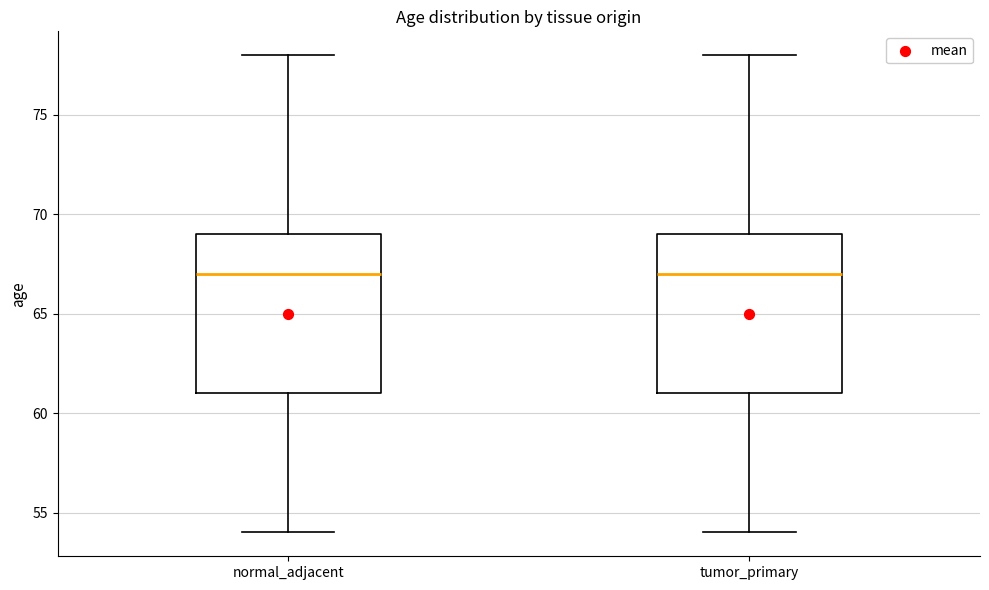

Where is the upper edge of the box for tumor_primary on the y-axis? The values are not printed on the chart, so give them approximately, as read against the axis.

69